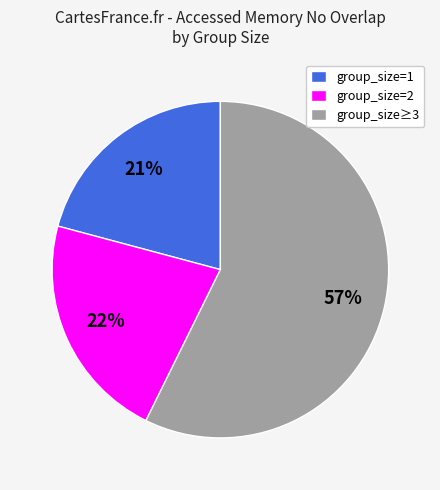

Rank the categories by value from highest to lowest.

group_size≥3, group_size=2, group_size=1